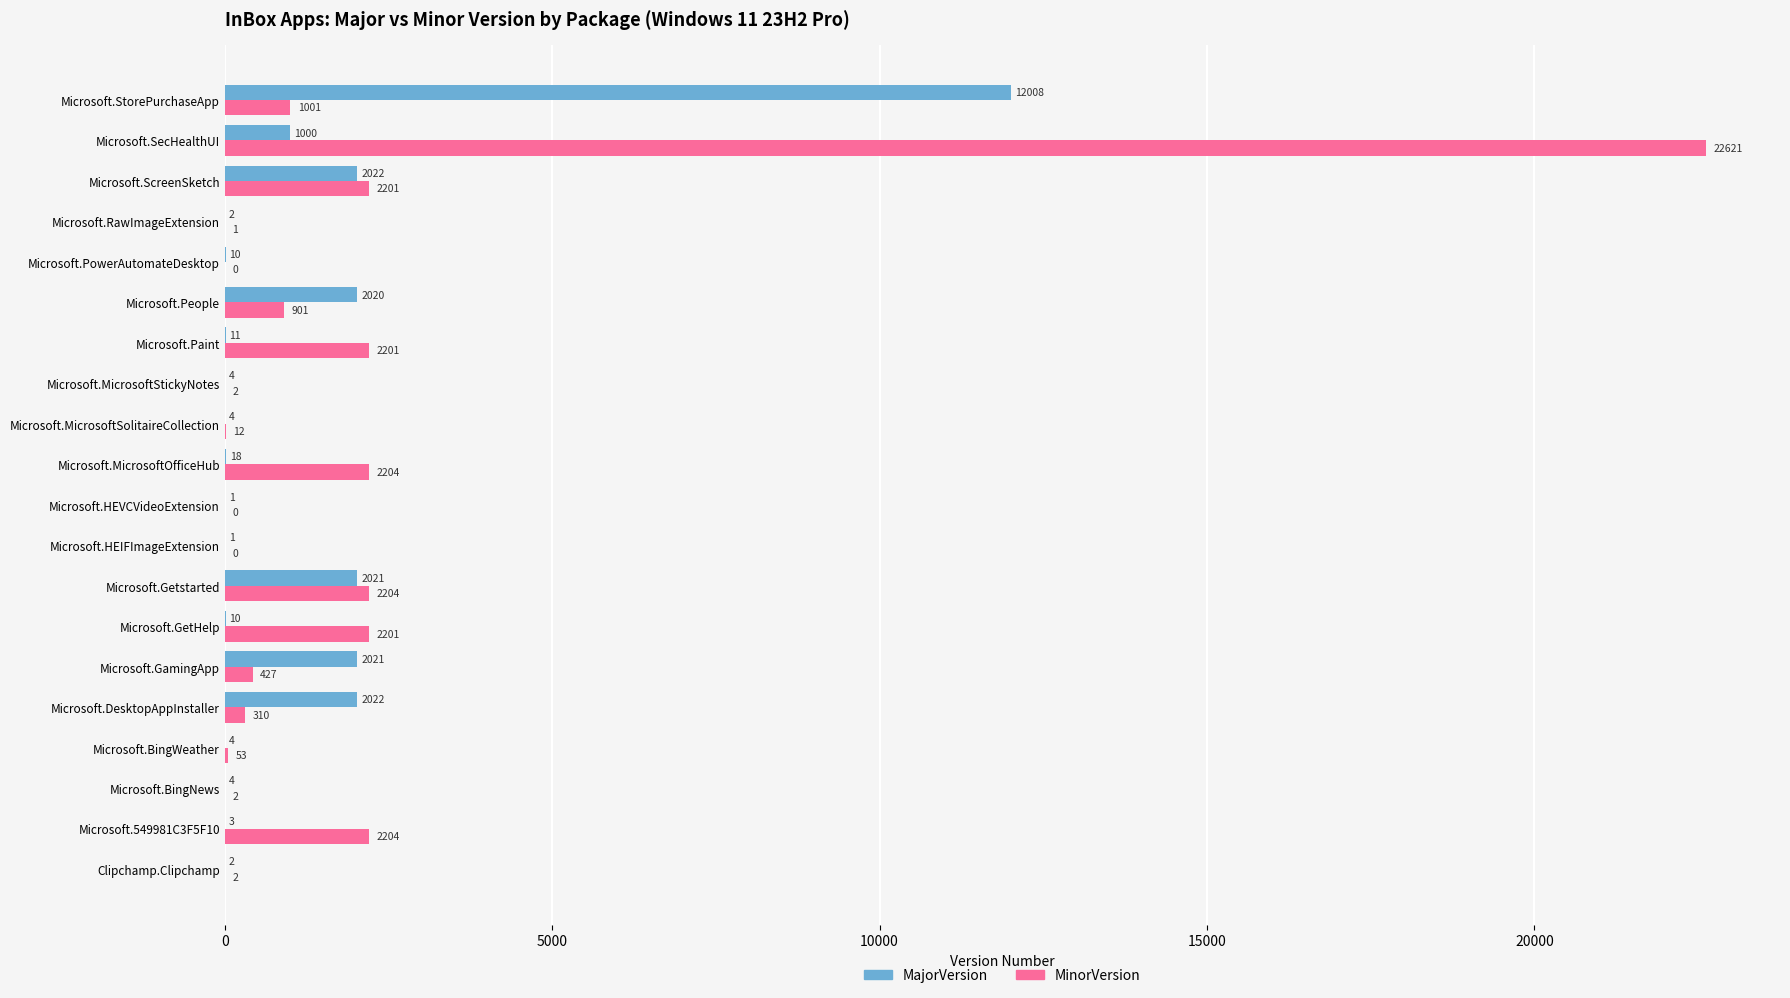

What is the maximum value for MinorVersion?

22621